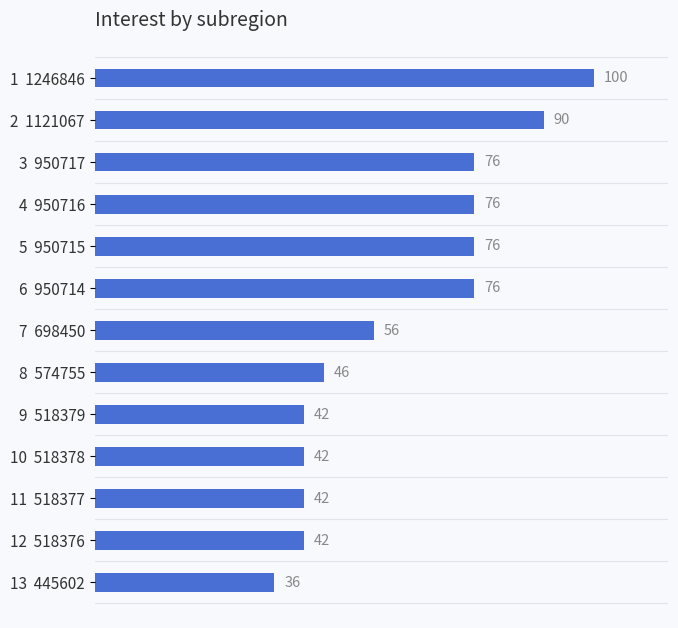

How many bars are there in total?

13